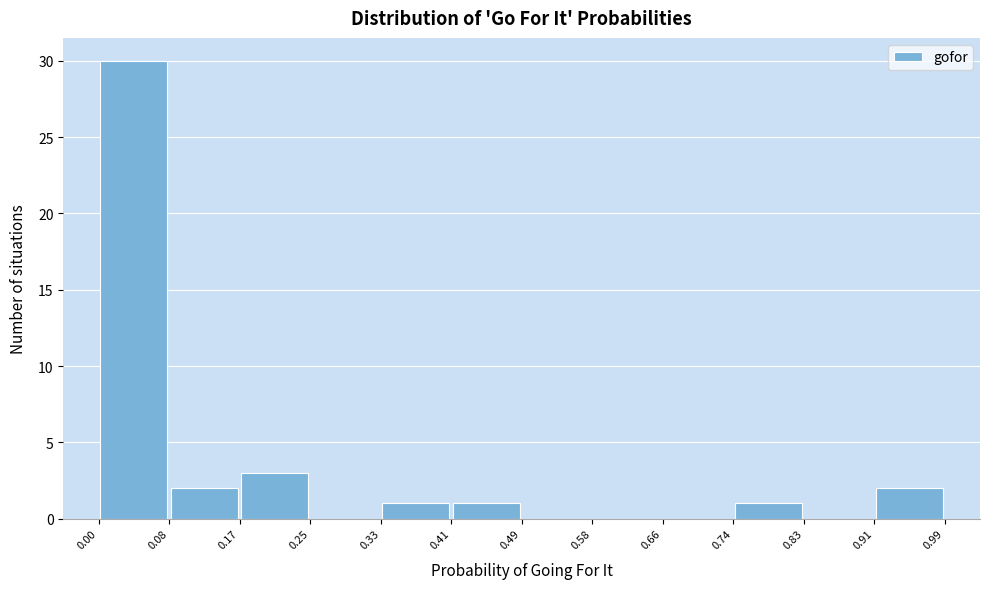

Which range on the x-axis has the tallest bar?

0.00 to 0.08